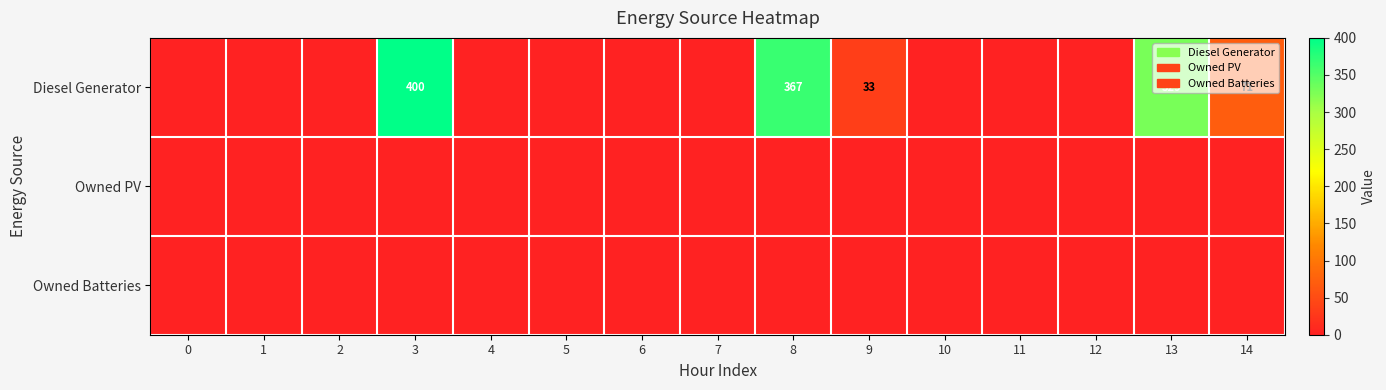

How many data points in Diesel Generator are above 0?

5